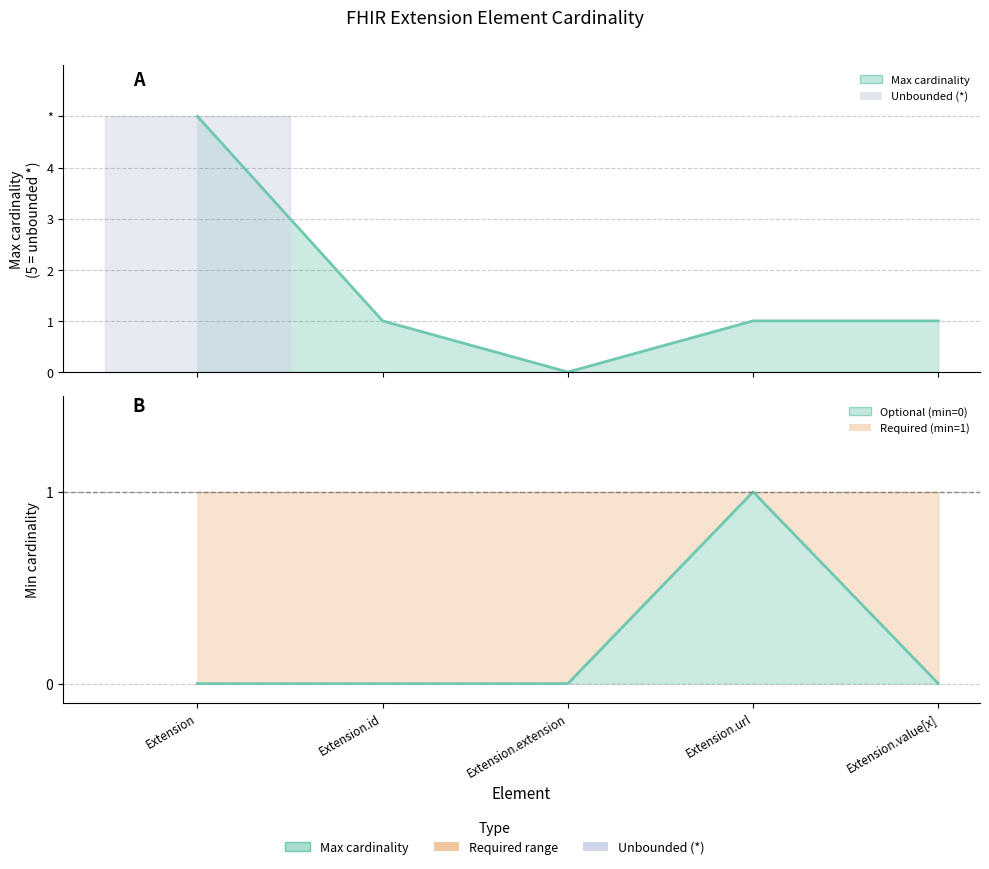

Reading left to right, transcribe all the data shown in this chart.

Max cardinality (line): 5	1	0	1	1
Min cardinality (line): 0	0	0	1	0